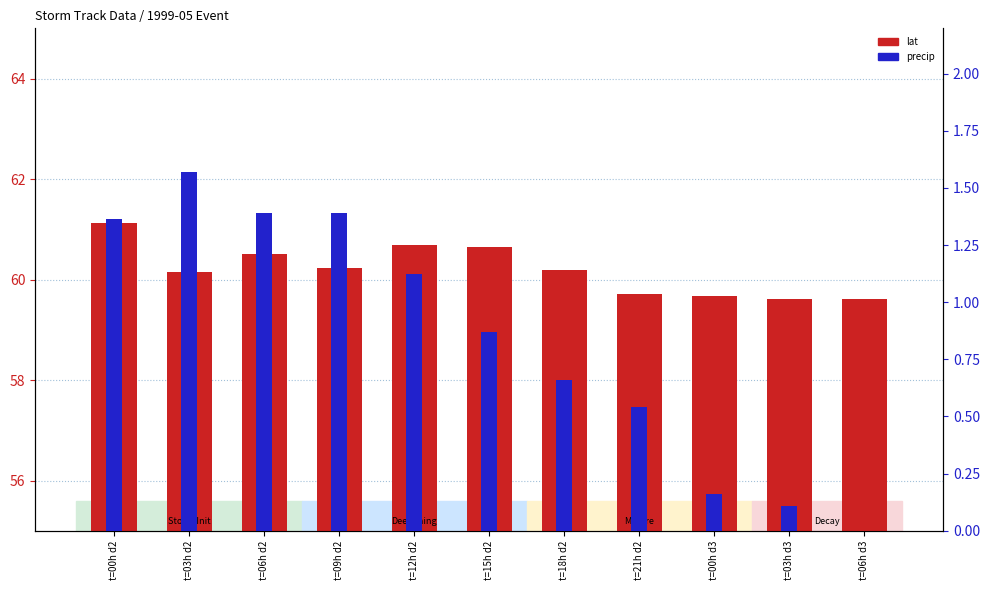

Are the bars horizontal?

No